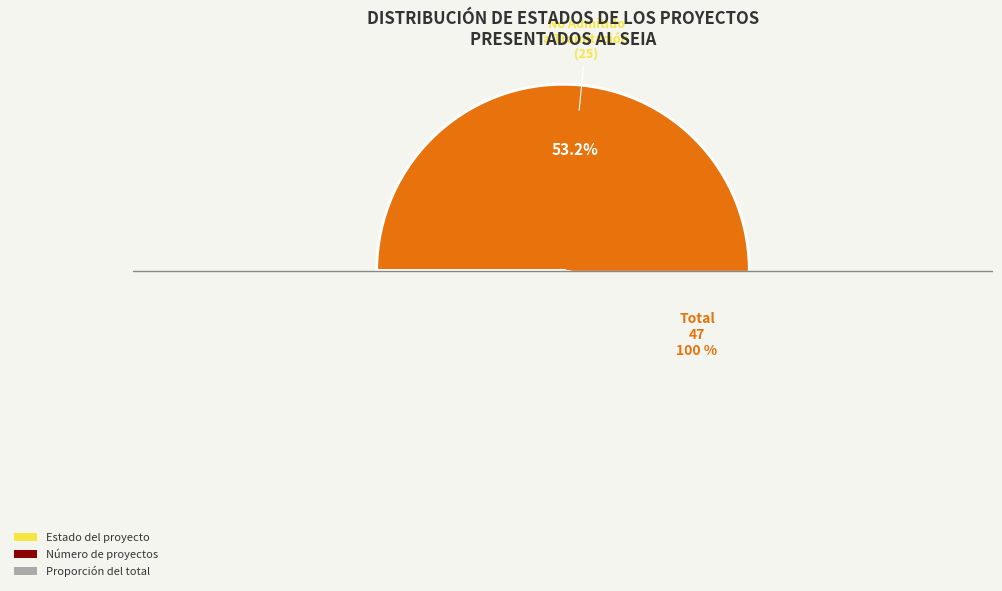

Rank the categories by value from lowest to highest.

No Admitido a Tramitación, Desistido, Aprobado, Cuarta, Interregional